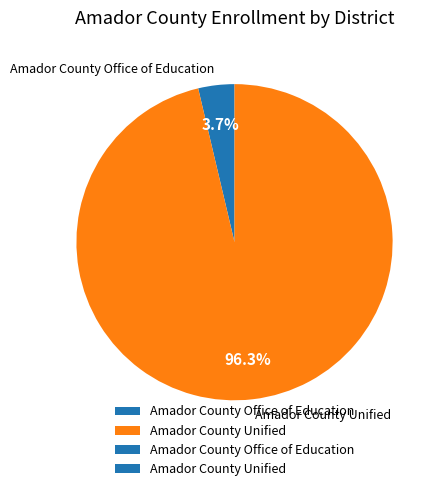

Is it true that Amador County Unified is 83% of the pie?

False